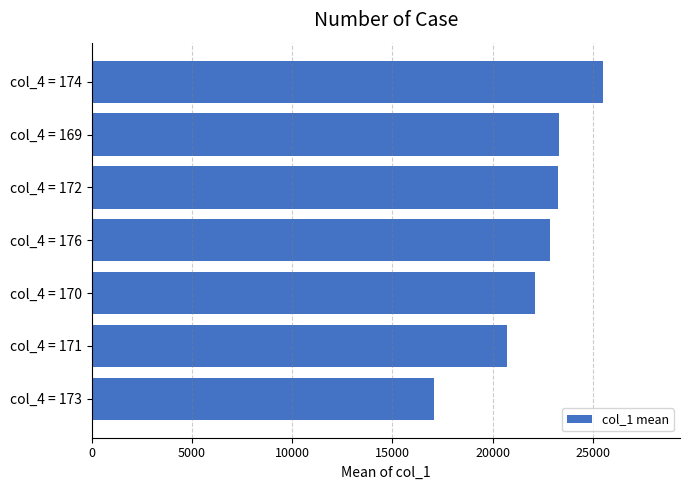

Does the chart contain stacked bars?

No